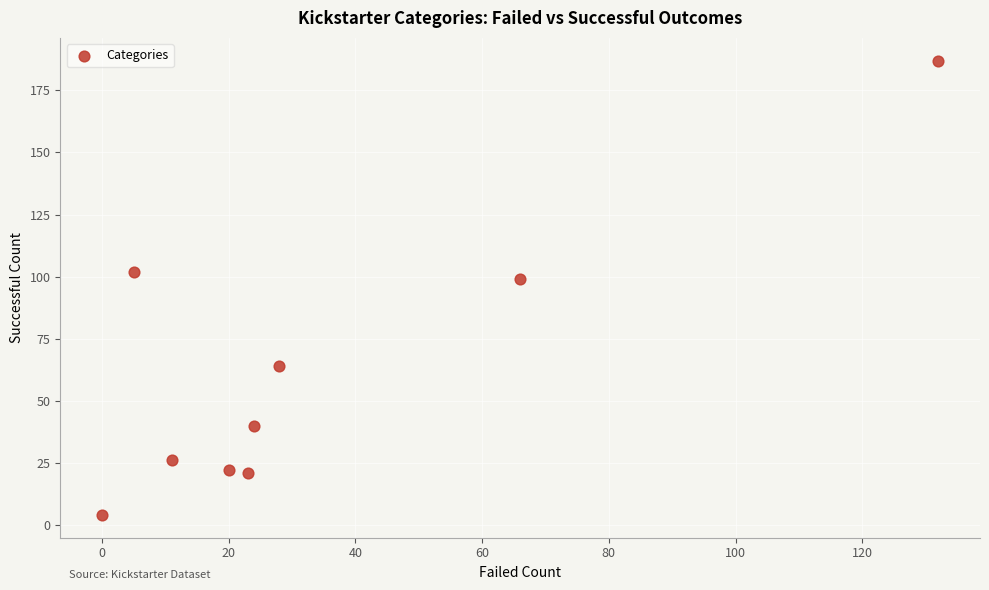

What is the range of X values (max minus min)?

132